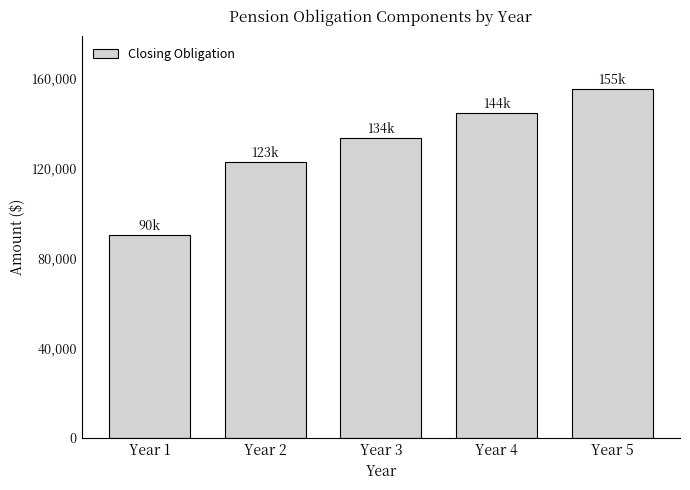

List the labels in order of value, smallest first.

Year 1, Year 2, Year 3, Year 4, Year 5